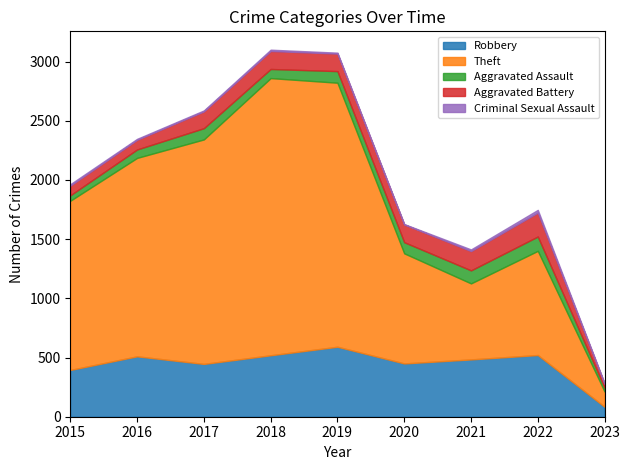

At how many categories does at least one series exceed 362?

8